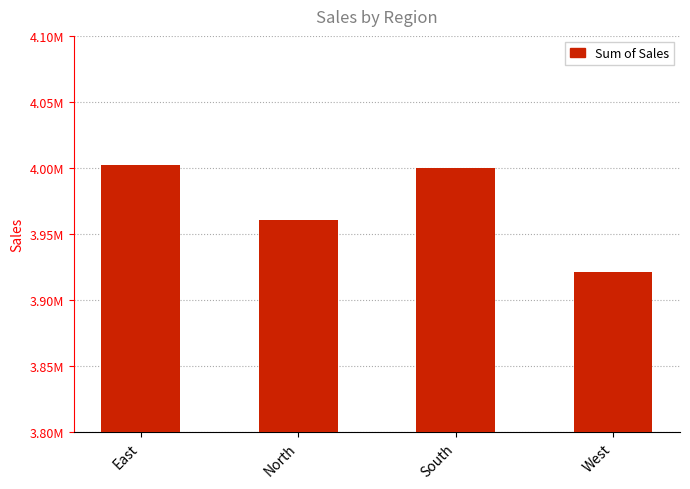

Where is the data nearest to the value 3961737?

North